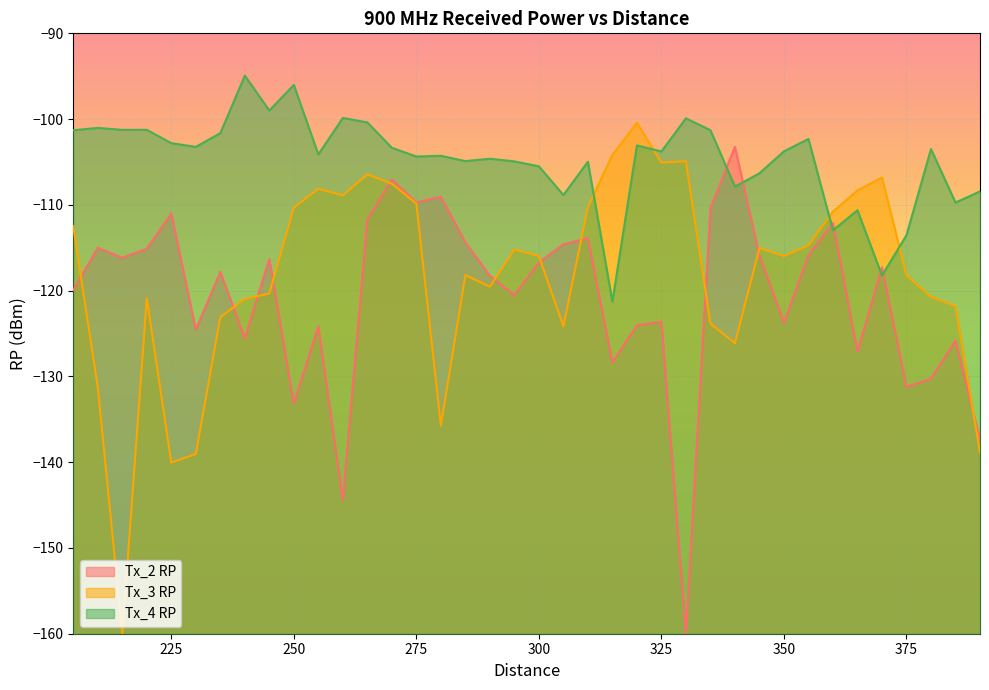

How many interior local valleys does the Tx_2 RP series have?

12